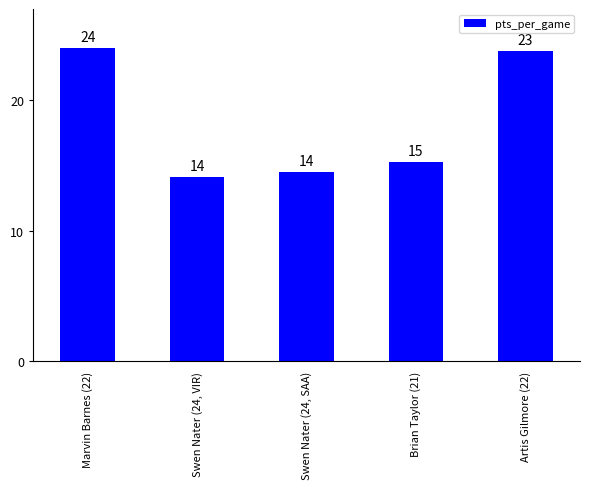

Are the bars horizontal?

No